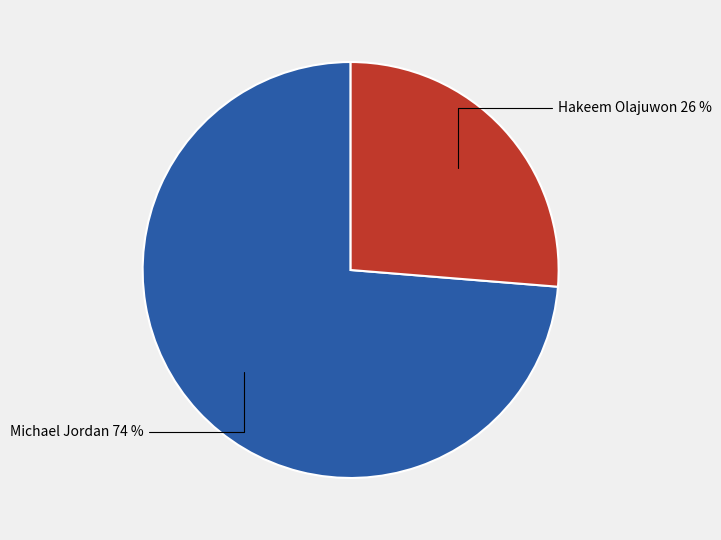

Does any single category account for the majority?

Yes